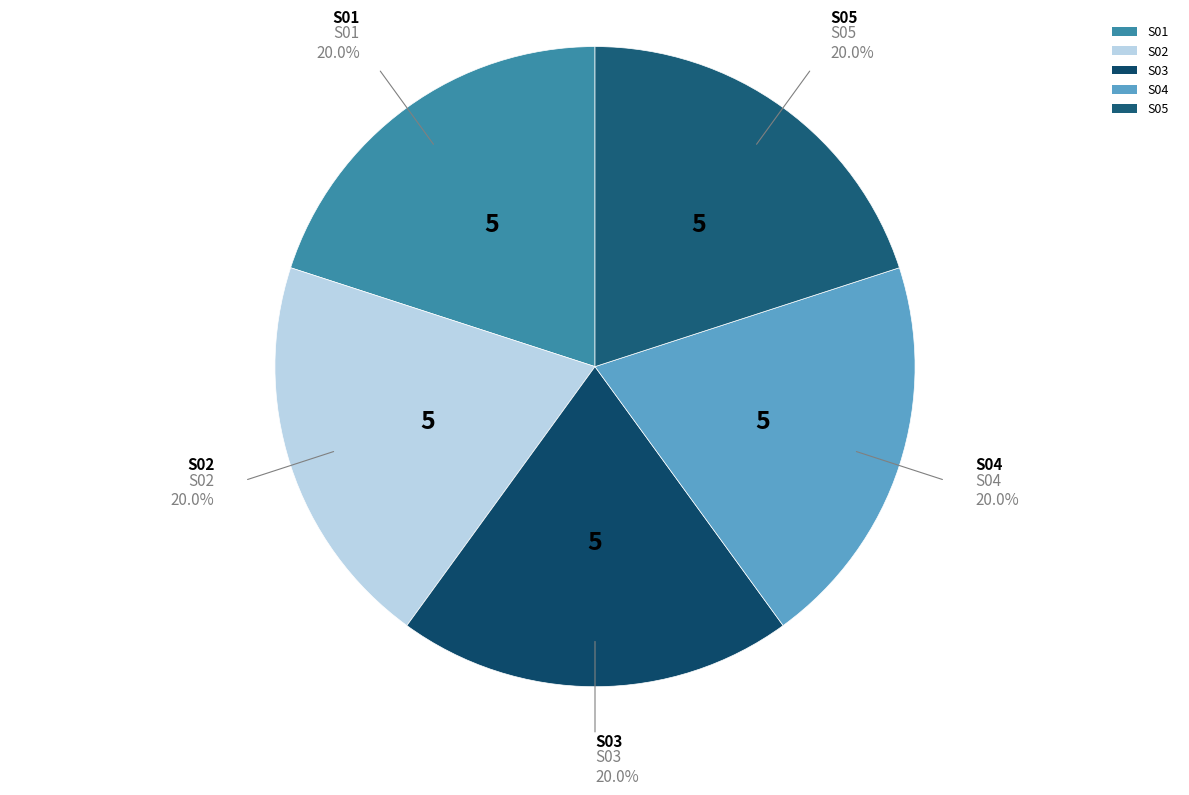

What is the total percentage of S01 and S02?

40.0%